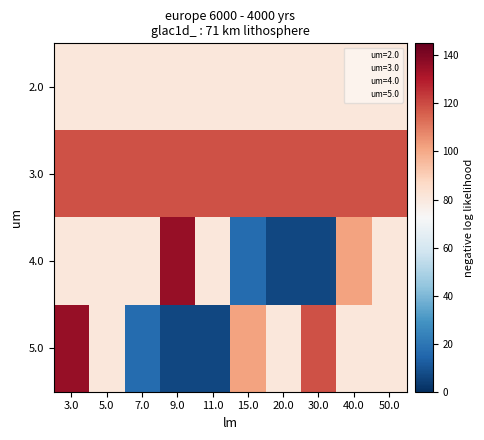

Count the number of categories in the chart.

10